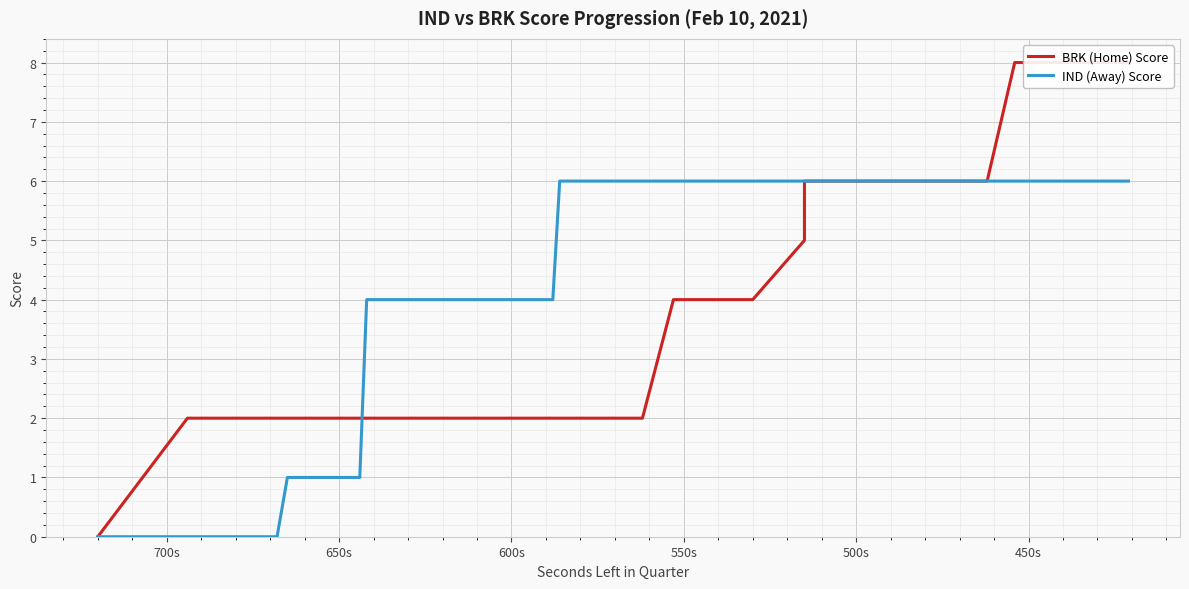

How many times do IND (Away) Score and BRK (Home) Score cross each other?

1